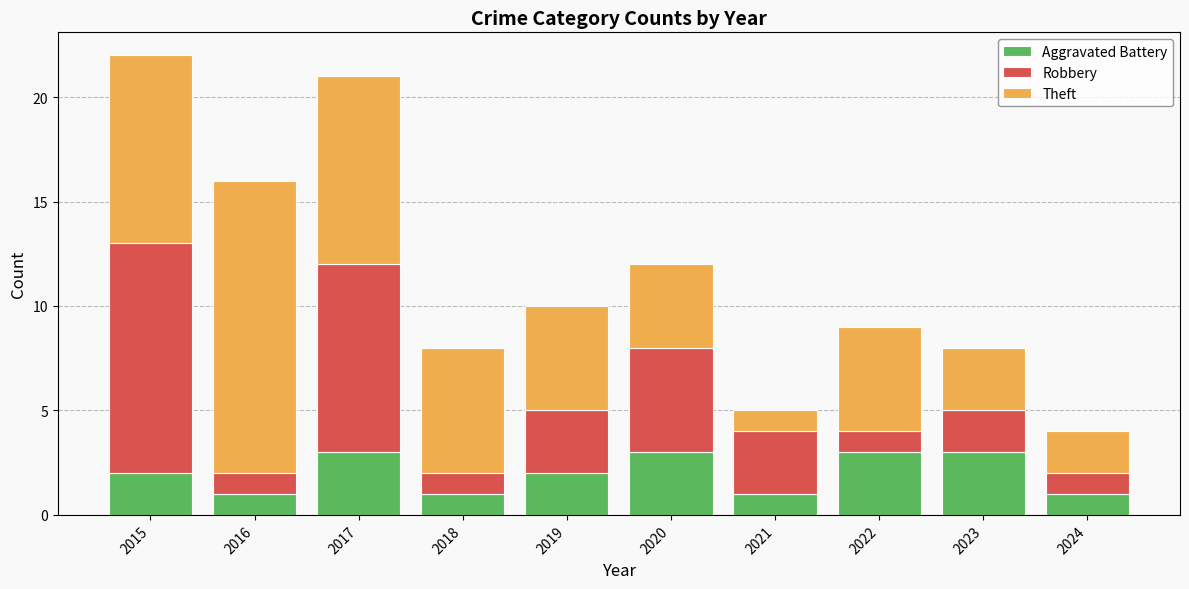

What is the value of the Aggravated Battery bar at the 6th from the left?

3